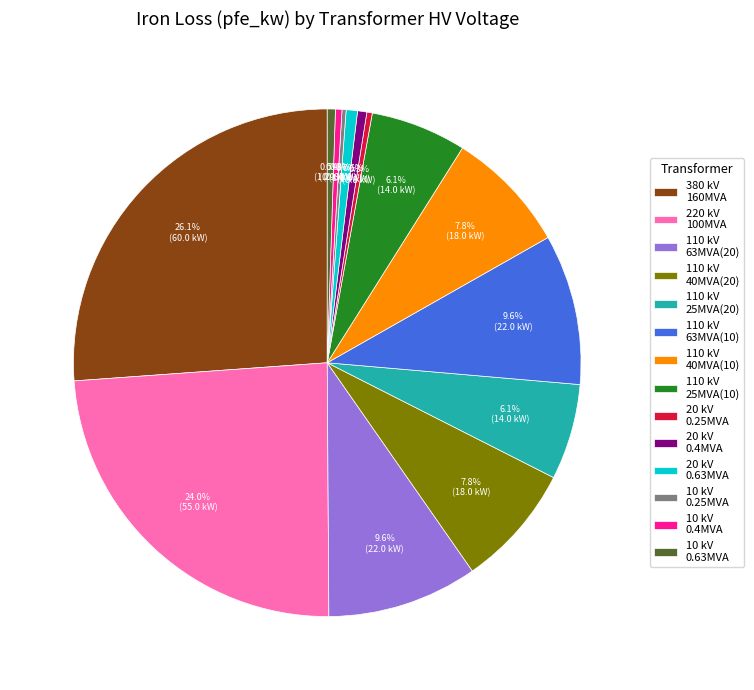

To the nearest percent, what is the difference between the largest and smallest slice percentages?

26%